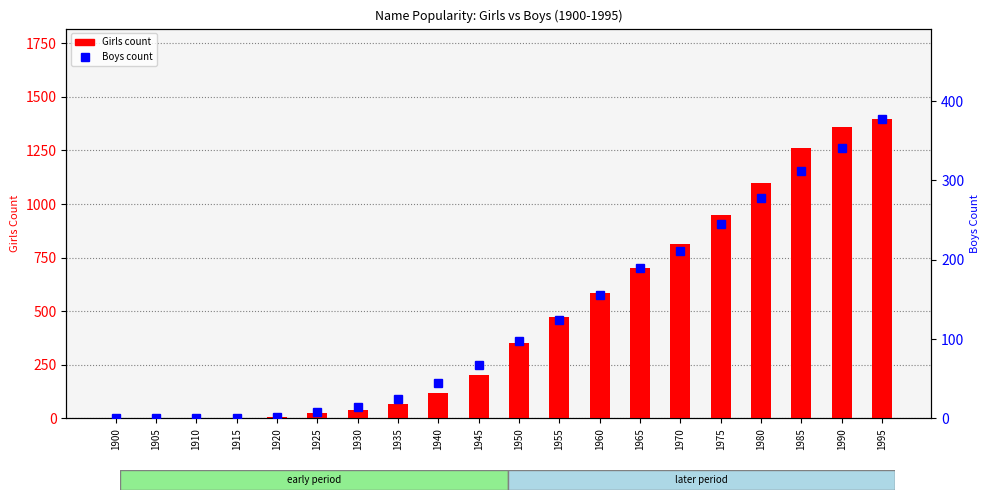

Count the number of data series in this chart.

2